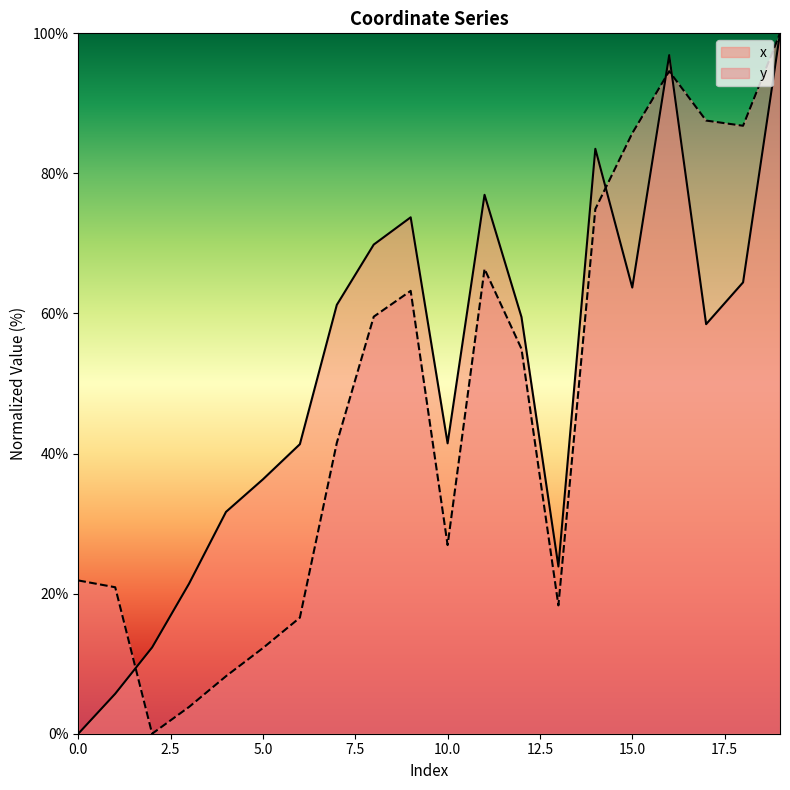

True or false: y has a value of 66.4 at 11.

True